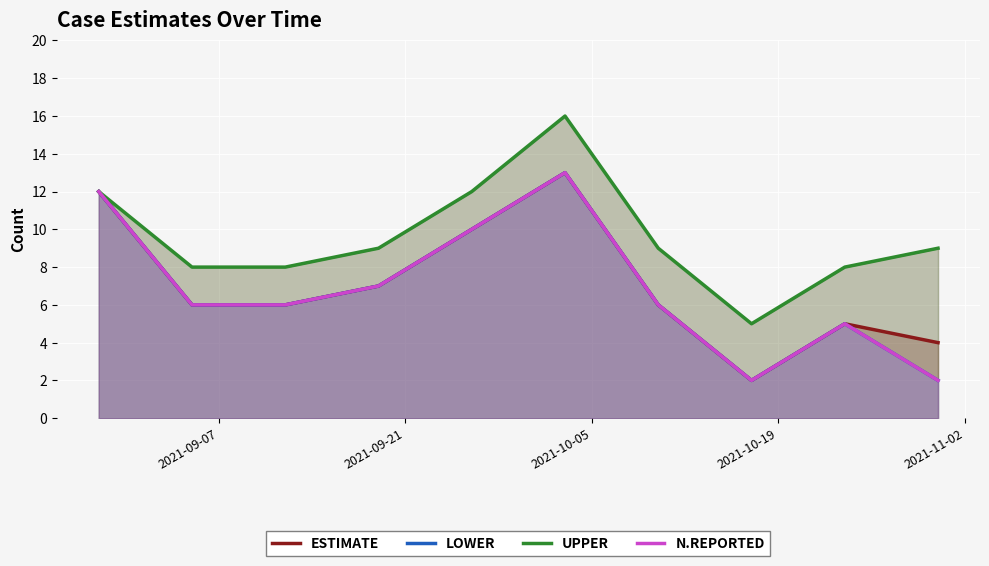

How many categories are shown in the chart?

10